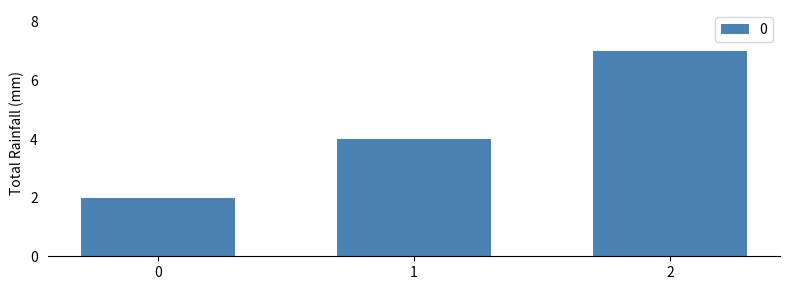

Does the chart contain any negative values?

No